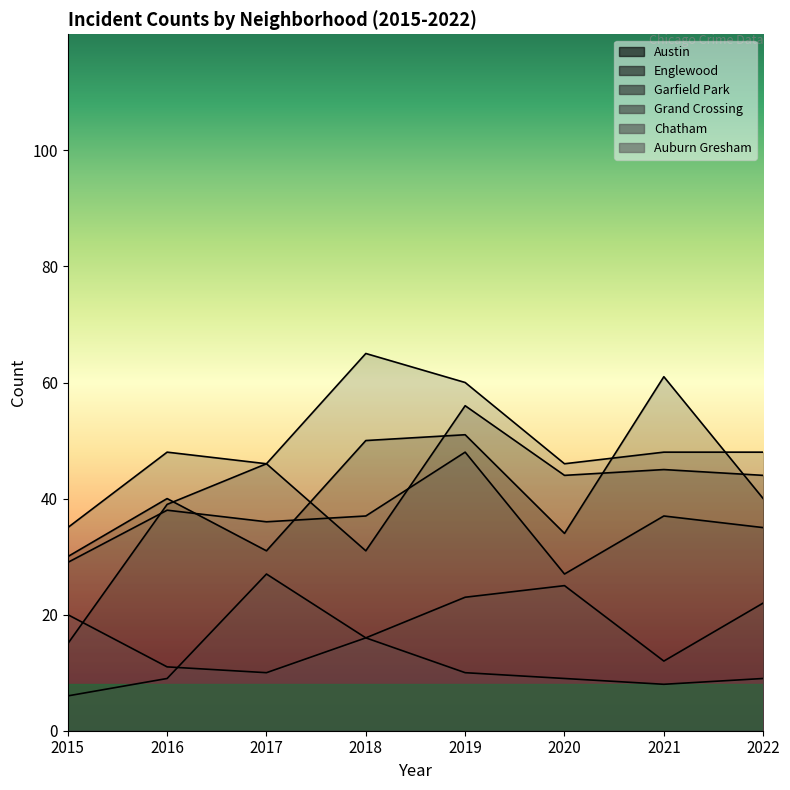

List the labels in order of Grand Crossing value, smallest first.

2020, 2015, 2022, 2017, 2018, 2021, 2016, 2019